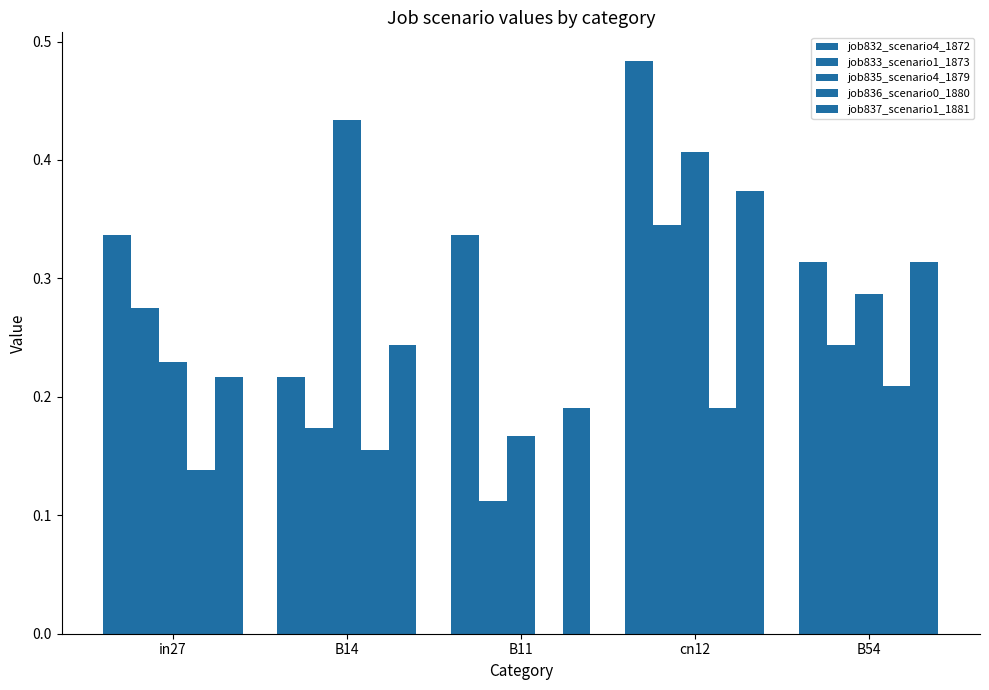

Are the bars grouped side by side (vs. stacked)?

Yes